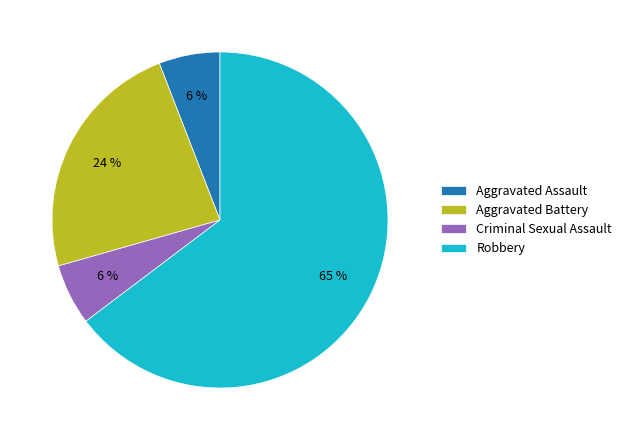

Is there a majority slice in this chart?

Yes